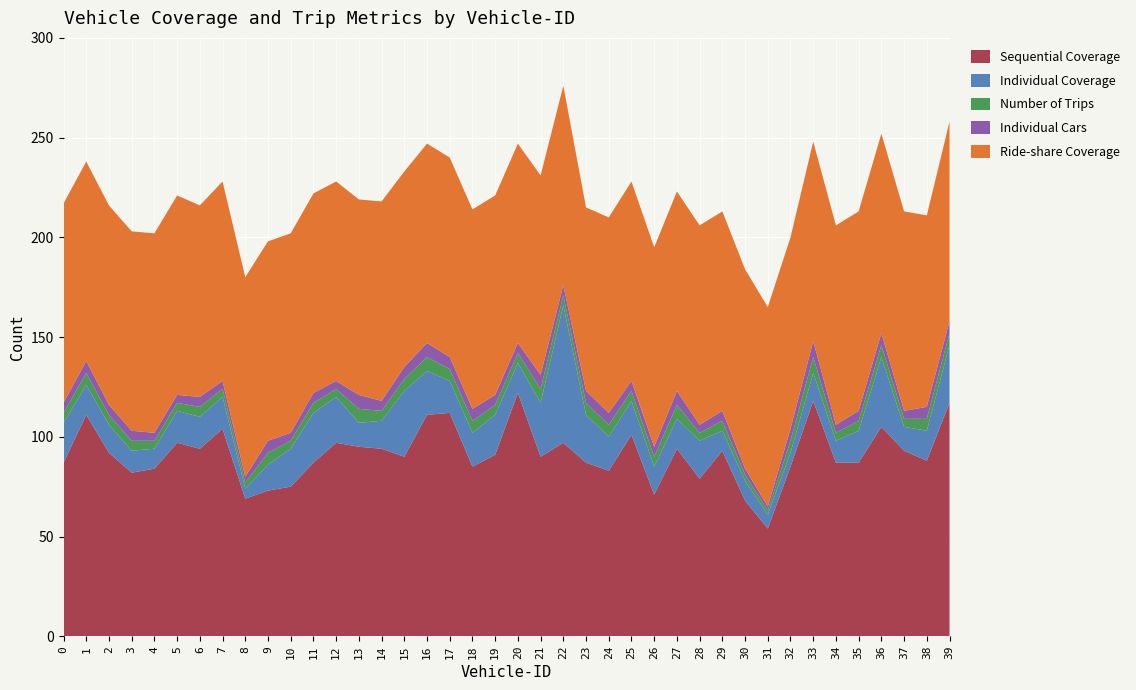

Reading left to right, extract all data points from this chart.

Sequential Coverage: 0=87	1=111	2=92	3=82	4=84	5=97	6=94	7=104	8=69	9=73	10=75	11=87	12=97	13=95	14=94	15=90	16=111	17=112	18=85	19=91	20=122	21=90	22=97	23=87	24=83	25=101	26=71	27=94	28=79	29=93	30=68	31=54	32=85	33=118	34=87	35=87	36=105	37=93	38=88	39=117
Individual Coverage: 0=20	1=15	2=14	3=11	4=10	5=16	6=16	7=16	8=5	9=13	10=19	11=25	12=23	13=12	14=14	15=33	16=22	17=16	18=17	19=20	20=15	21=27	22=69	23=24	24=17	25=17	26=14	27=15	28=19	29=10	30=10	31=7	32=7	33=14	34=11	35=16	36=35	37=12	38=15	39=29
Number of Trips: 0=5	1=6	2=5	3=5	4=4	5=4	6=5	7=4	8=3	9=6	10=4	11=5	12=4	13=7	14=5	15=6	16=7	17=6	18=6	19=5	20=5	21=7	22=5	23=6	24=6	25=5	26=5	27=7	28=4	29=5	30=3	31=2	32=6	33=8	34=4	35=5	36=6	37=4	38=6	39=6
Individual Cars: 0=5	1=6	2=5	3=5	4=4	5=4	6=5	7=4	8=3	9=6	10=4	11=5	12=4	13=7	14=5	15=6	16=7	17=6	18=6	19=5	20=5	21=7	22=5	23=6	24=6	25=5	26=5	27=7	28=4	29=5	30=3	31=2	32=6	33=8	34=4	35=5	36=6	37=4	38=6	39=6
Ride-share Coverage: 0=100	1=100	2=100	3=100	4=100	5=100	6=96	7=100	8=100	9=100	10=100	11=100	12=100	13=98	14=100	15=98	16=100	17=100	18=100	19=100	20=100	21=100	22=100	23=92	24=98	25=100	26=100	27=100	28=100	29=100	30=100	31=100	32=96	33=100	34=100	35=100	36=100	37=100	38=96	39=100